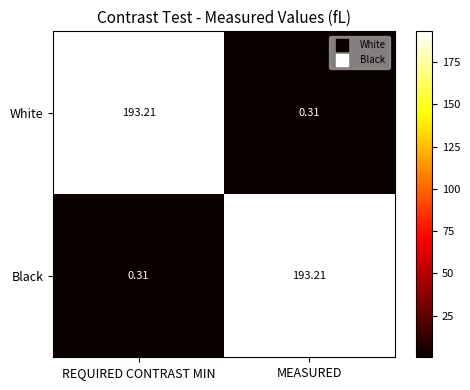

Where does the Black series first go above 193?

MEASURED